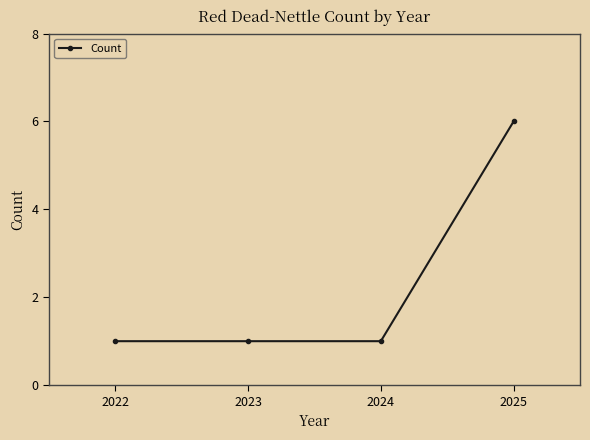

True or false: the data shows 1 at 2023.

True